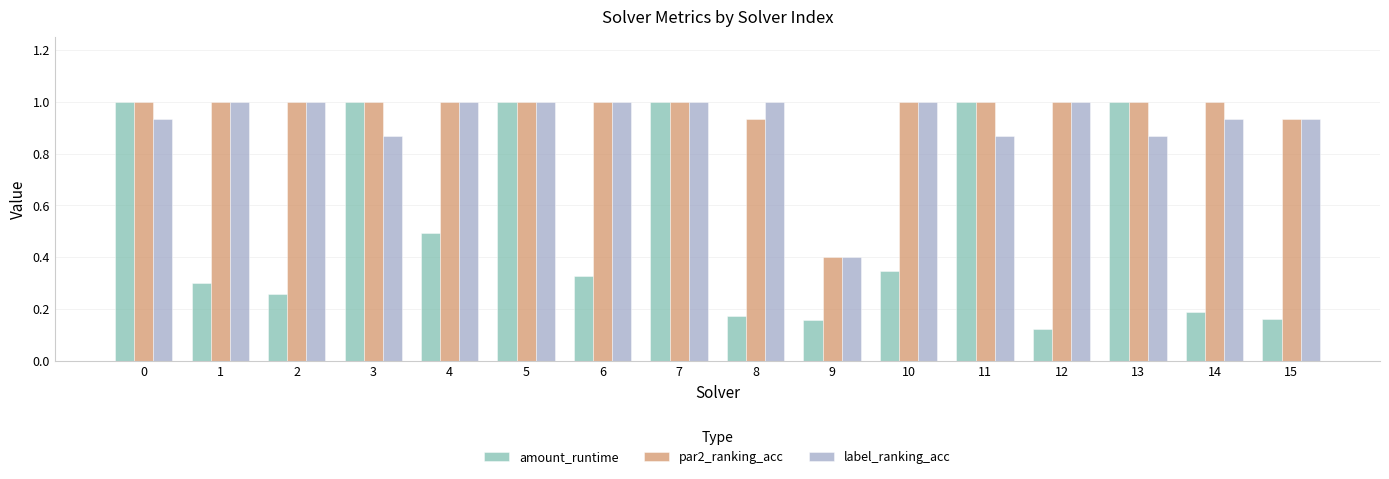

Is the value of amount_runtime at 2 greater than the value of par2_ranking_acc at 14?

No